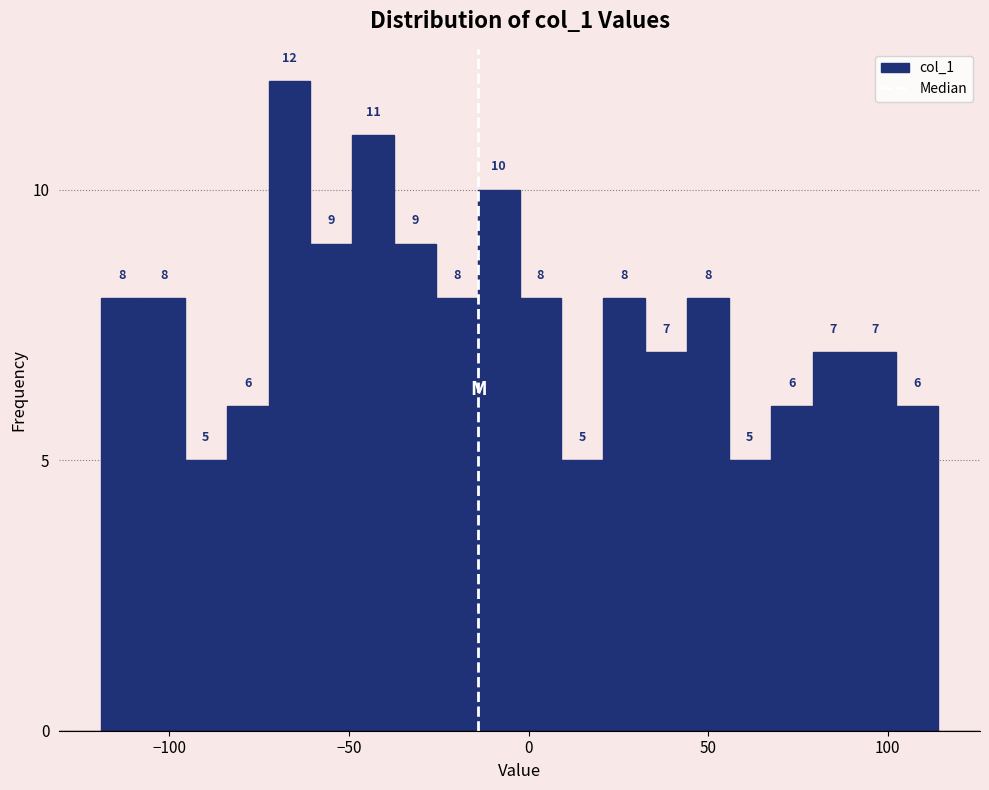

Read against the x-axis, roughly where is the centre of the tallest bar?

-65